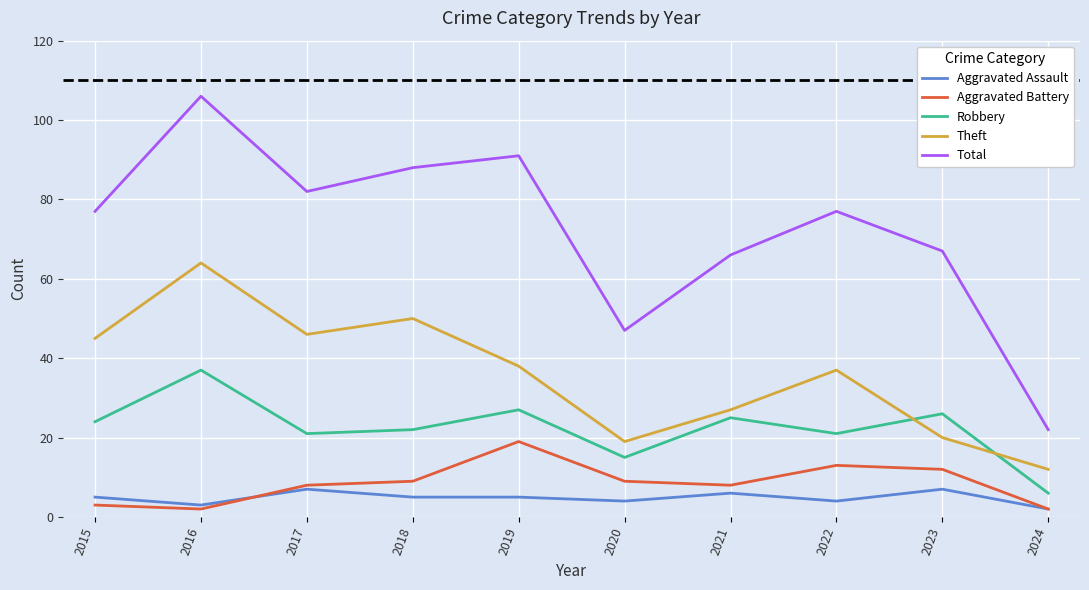

Reading left to right, list all the values displayed in this chart.

Aggravated Assault: 5	3	7	5	5	4	6	4	7	2
Aggravated Battery: 3	2	8	9	19	9	8	13	12	2
Robbery: 24	37	21	22	27	15	25	21	26	6
Theft: 45	64	46	50	38	19	27	37	20	12
Total: 77	106	82	88	91	47	66	77	67	22